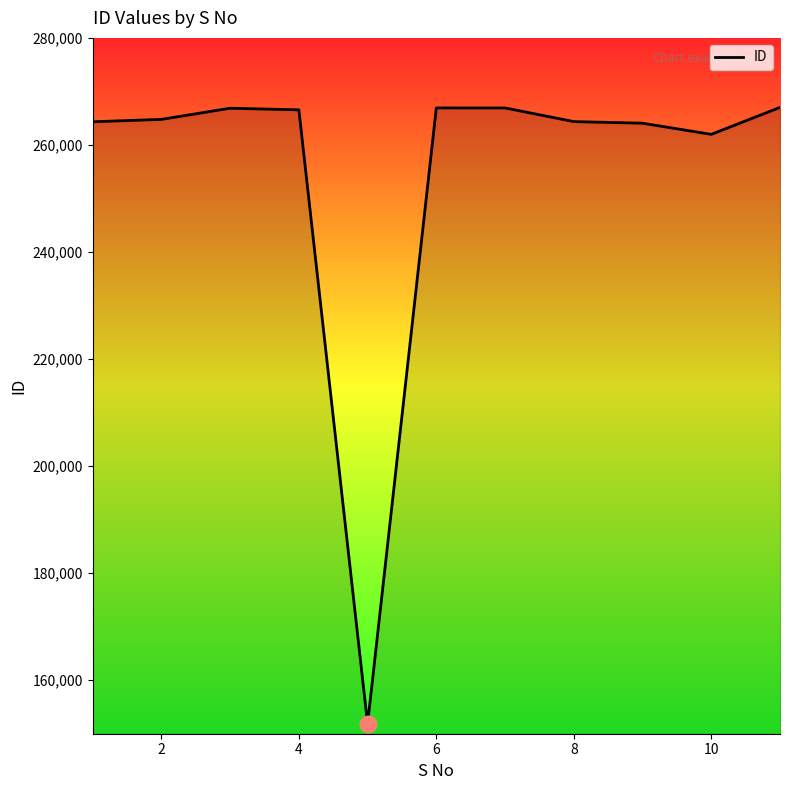

What is the average value?

255054